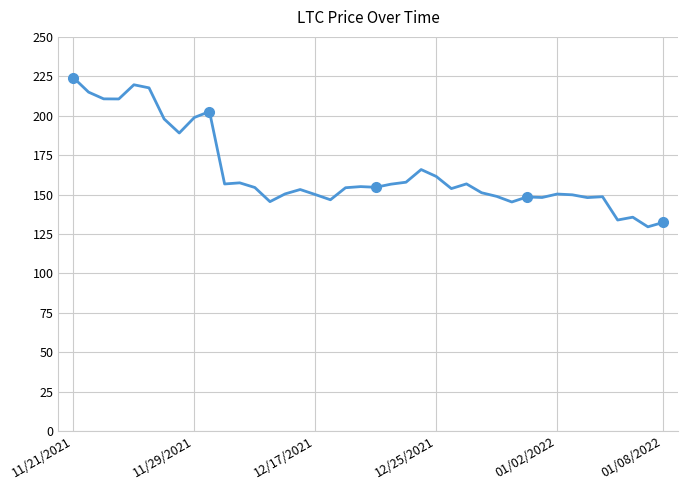

Where is the data nearest to the value 176?

23